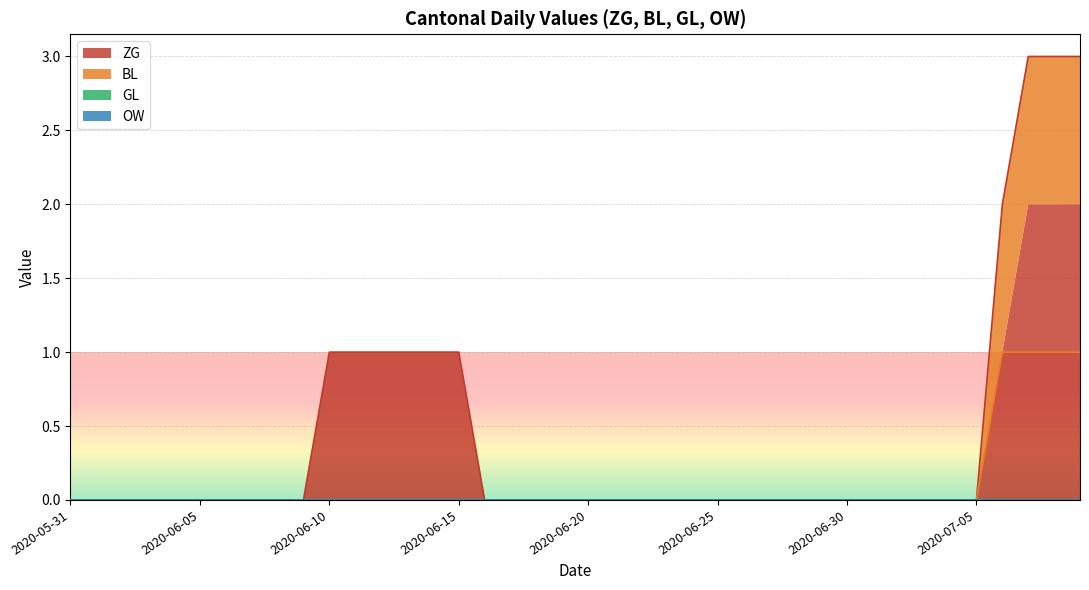

Is it true that OW equals 0 at 20?

True